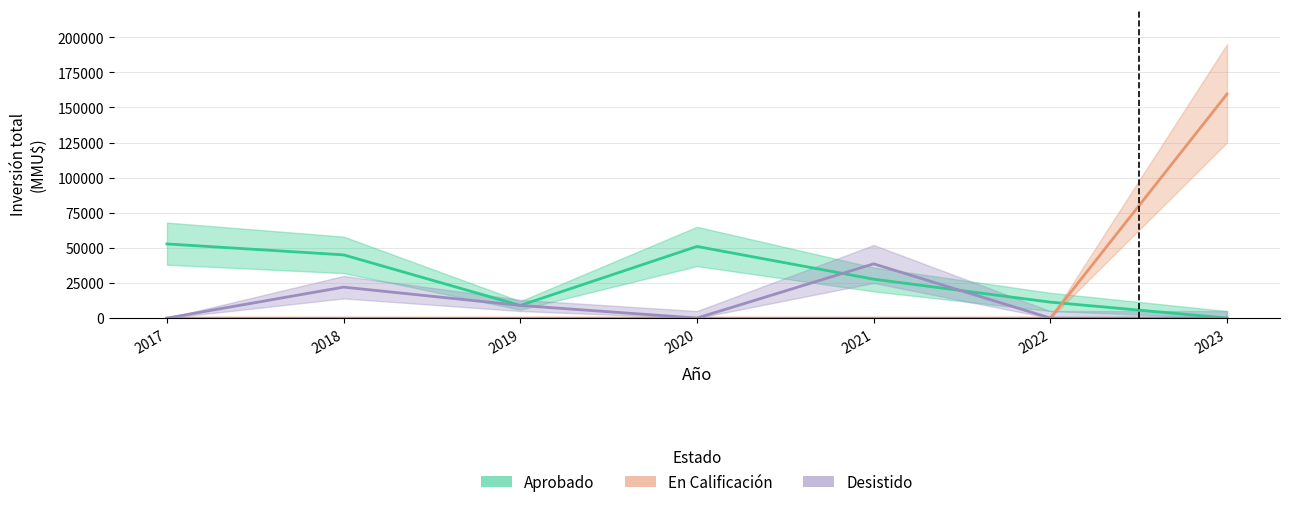

The value of Desistido at 2017 is 18407. True or false?

False